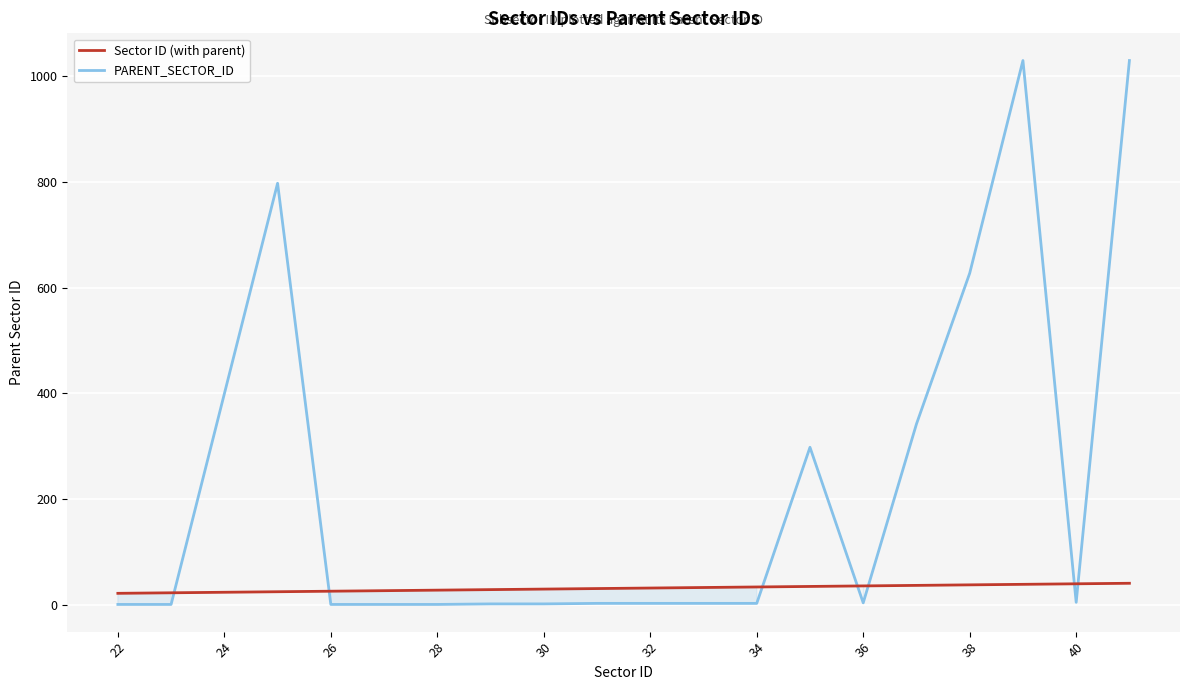

True or false: PARENT_SECTOR_ID and Sector ID (with parent) intersect in this chart.

True